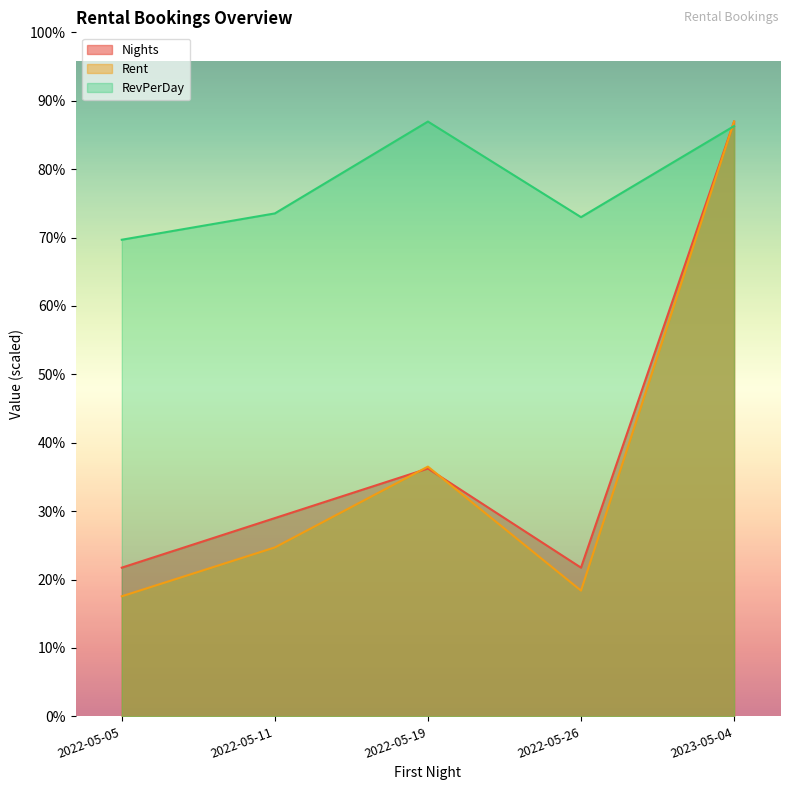

Reading left to right, transcribe all the data shown in this chart.

Nights: 2022-05-05=6954.0	2022-05-11=9272.0	2022-05-19=11590.0	2022-05-26=6954.0	2023-05-04=27816.0
Rent: 2022-05-05=5615.0	2022-05-11=7900.0	2022-05-19=11678.8	2022-05-26=5881.0	2023-05-04=27816.0
RevPerDay: 2022-05-05=22289.2	2022-05-11=23519.9	2022-05-19=27816.0	2022-05-26=23345.2	2023-05-04=27604.6